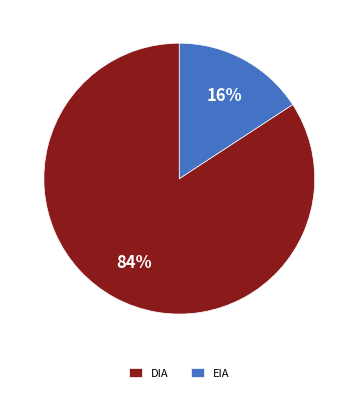

Approximately how many times larger is the value at EIA compared to DIA?

0.2